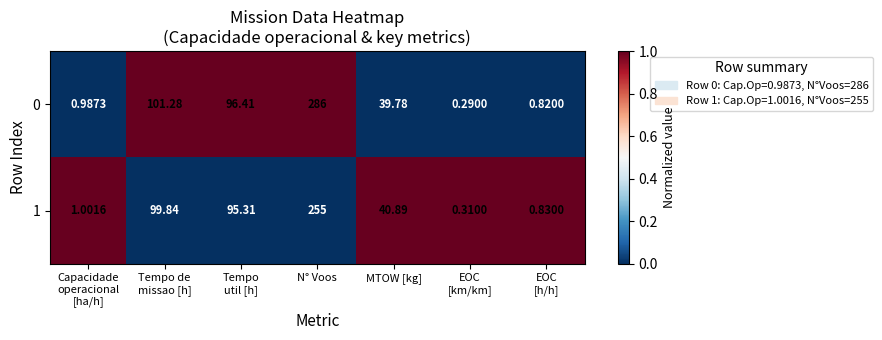

How many data points in 0 are less than 39?

3